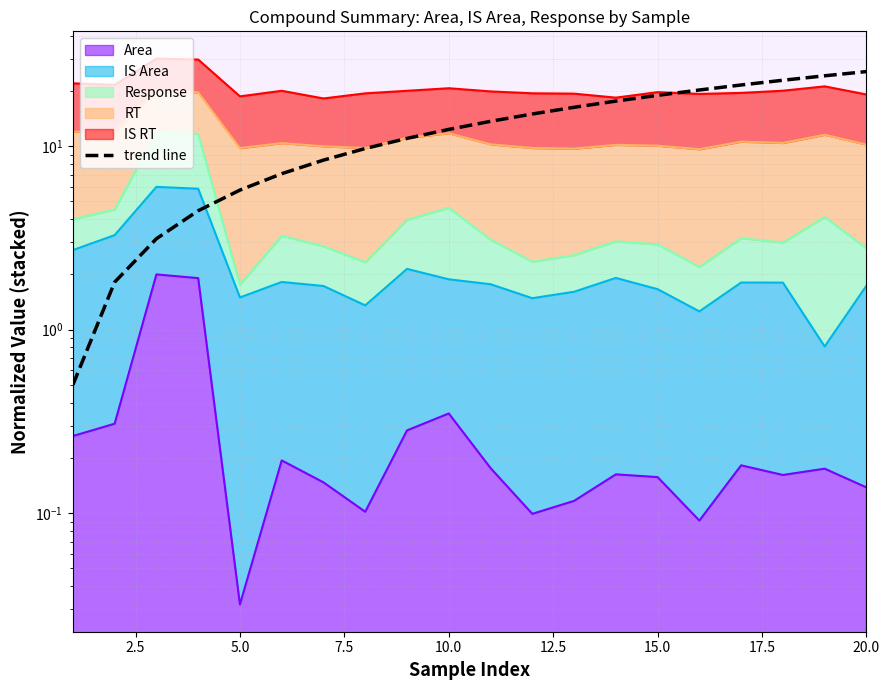

True or false: the data shows 25.0 at 12.

False